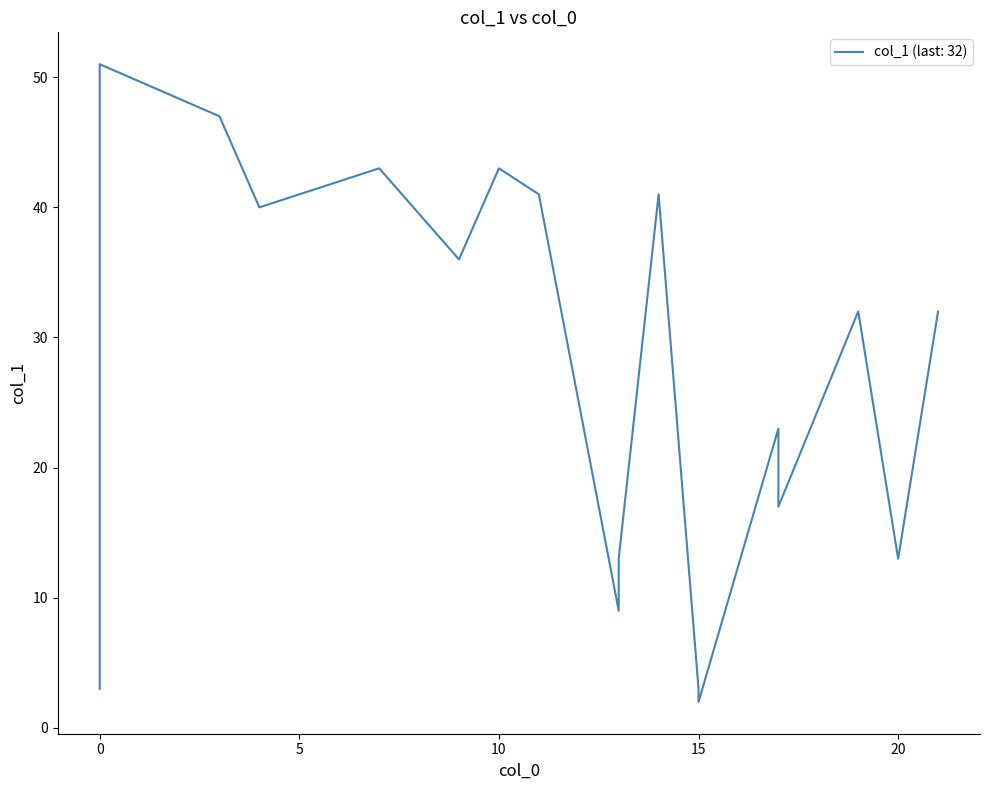

How many data points does each series have?

18